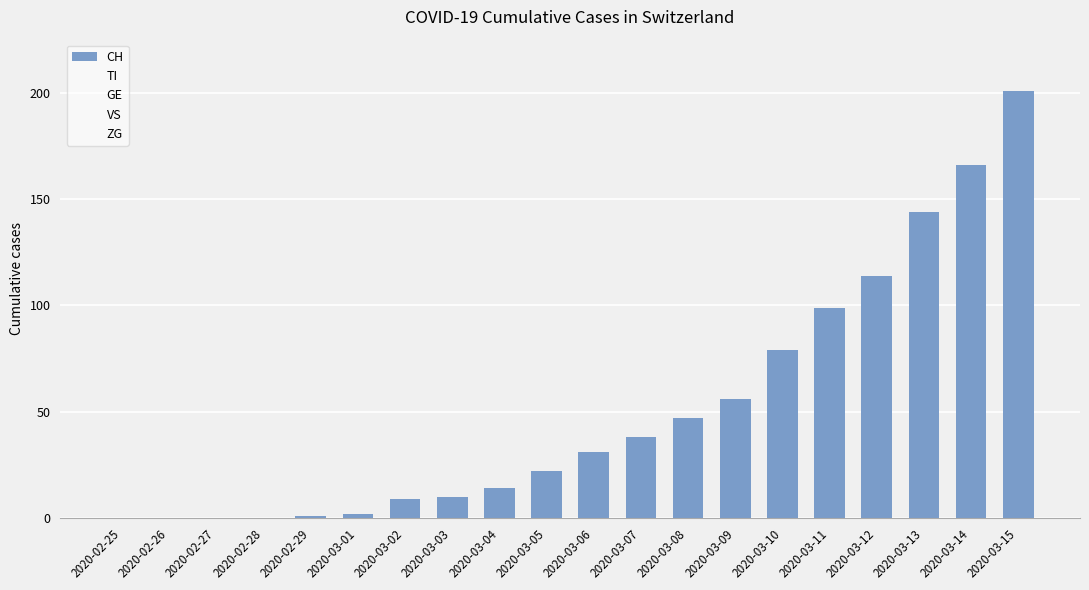

What is the sum of all values?

1033